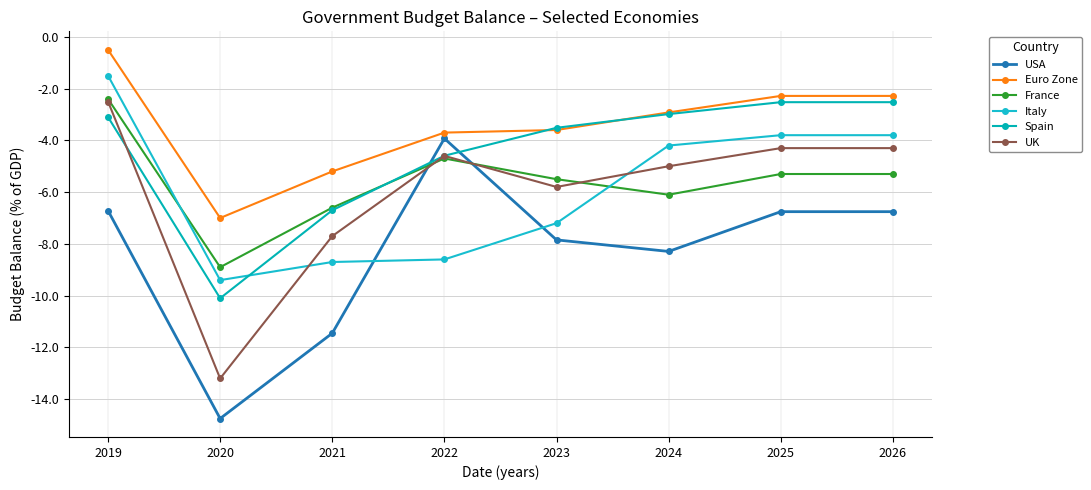

Which category has the lowest value in the Euro Zone series?

2020